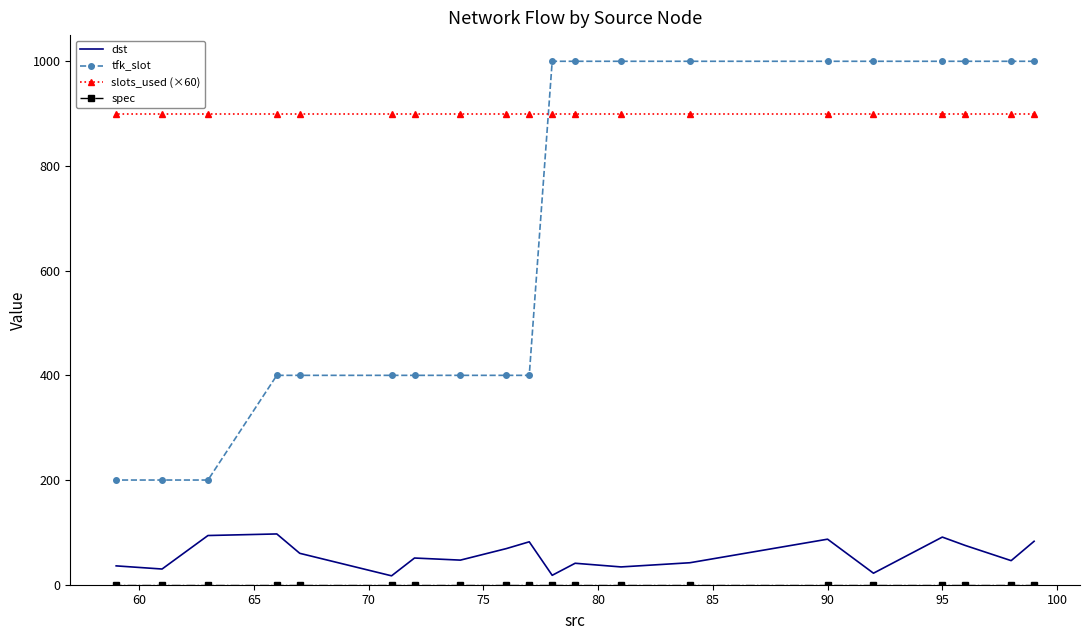

Is the value of slots_used (×60) at 11 greater than the value of spec at 11?

Yes